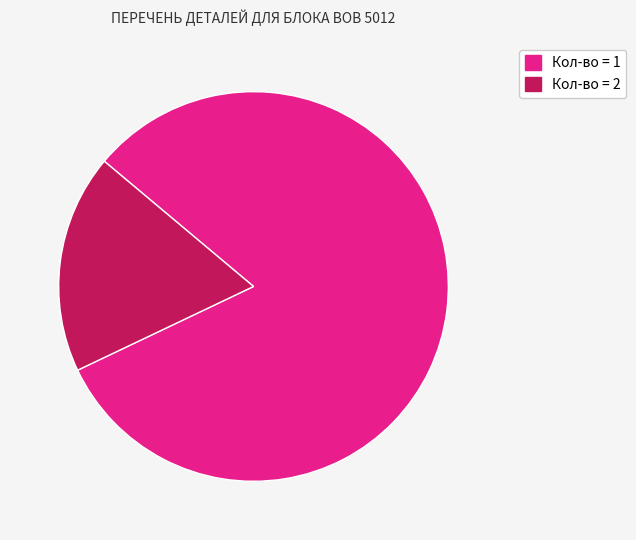

Does any single category account for the majority?

Yes